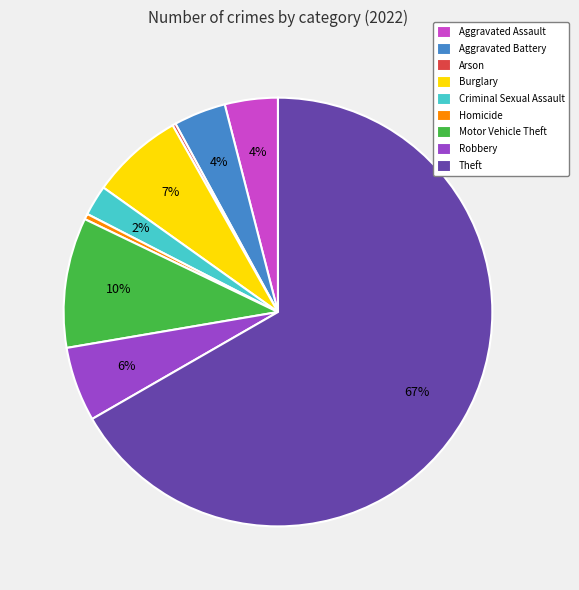

Which category accounts for the majority?

Theft